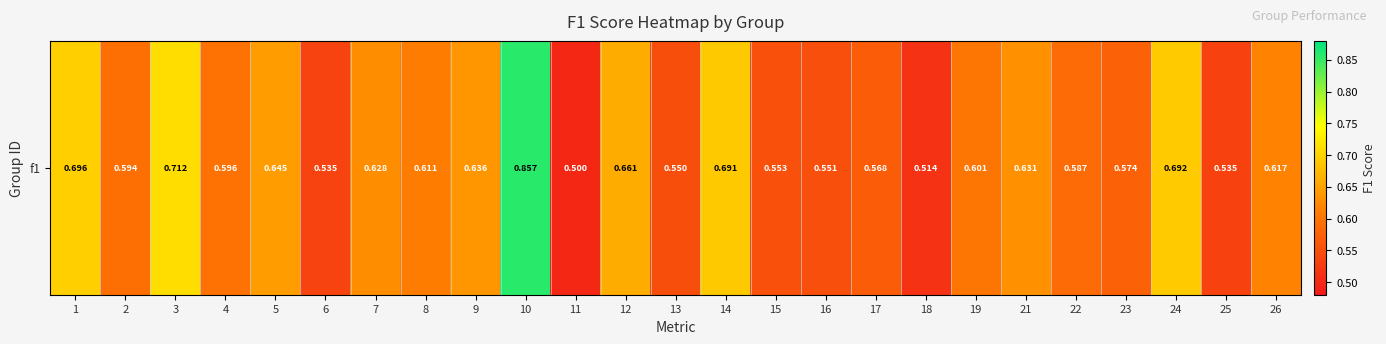

Which label corresponds to the smallest value in the chart?

11